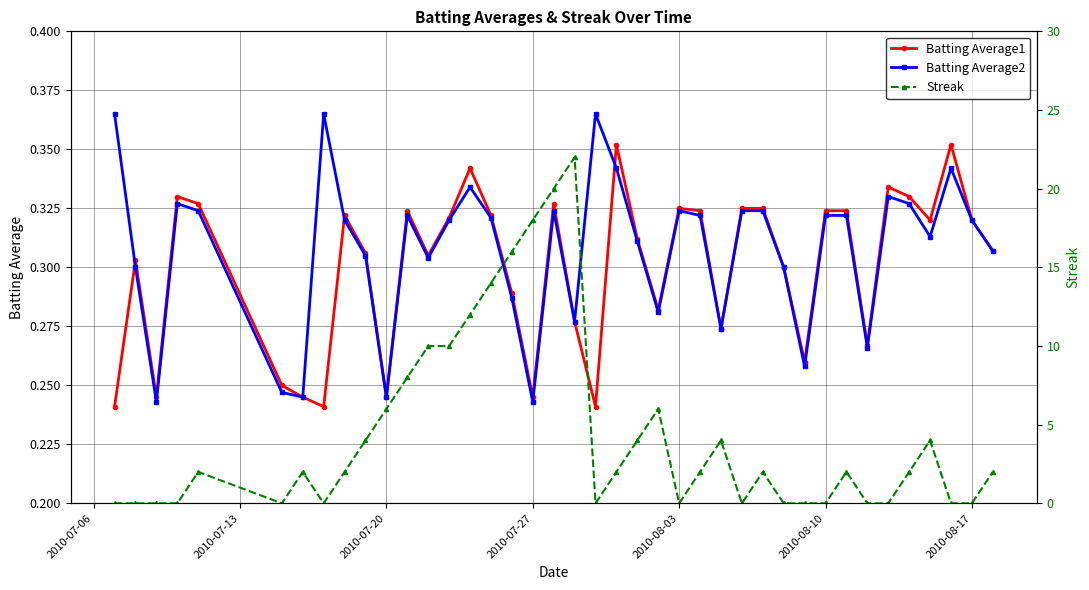

Count the number of data series in this chart.

3